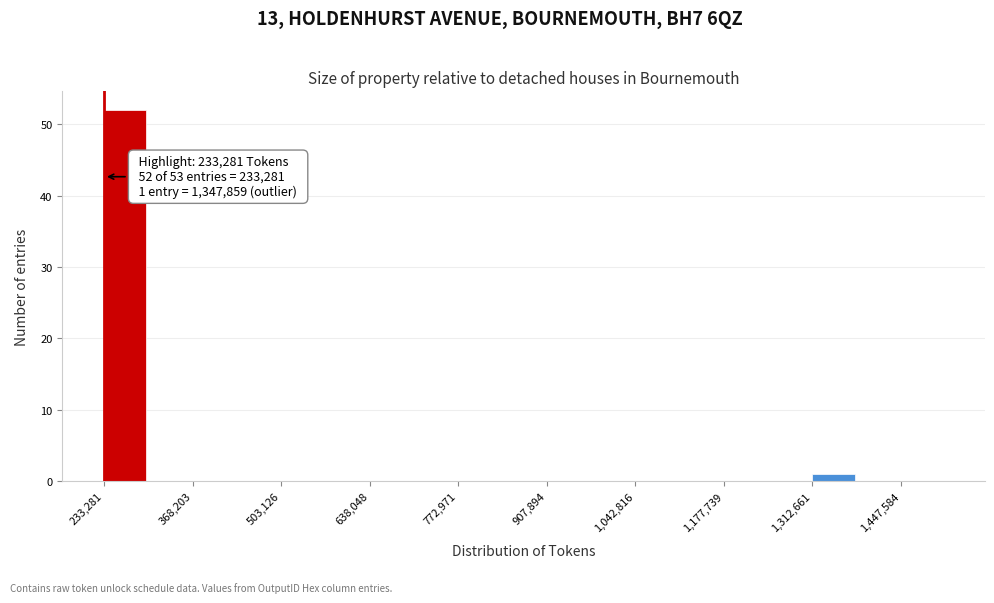

Read against the x-axis, roughly where is the centre of the tallest bar?

260000